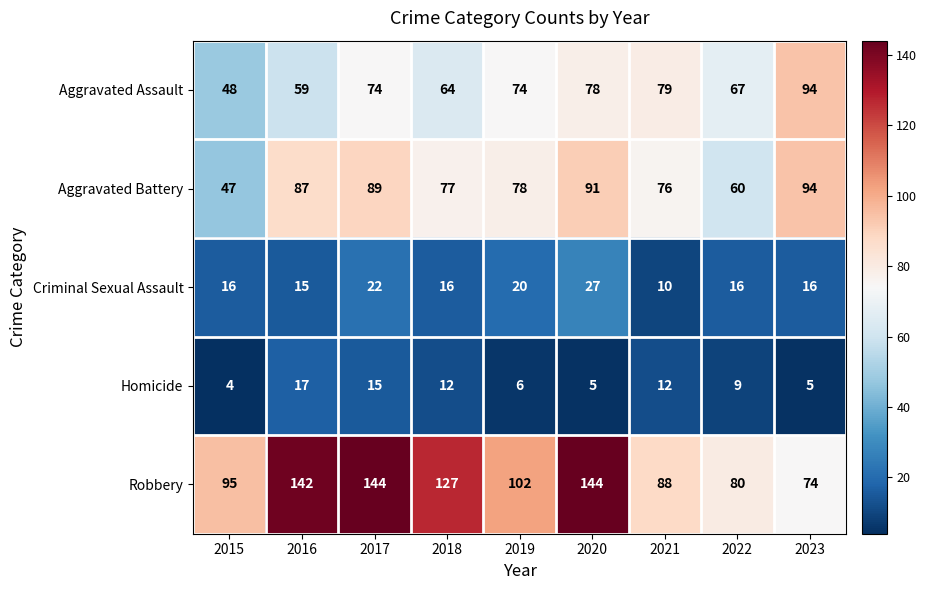

What is the difference between the maximum and minimum values in the Aggravated Battery series?

47